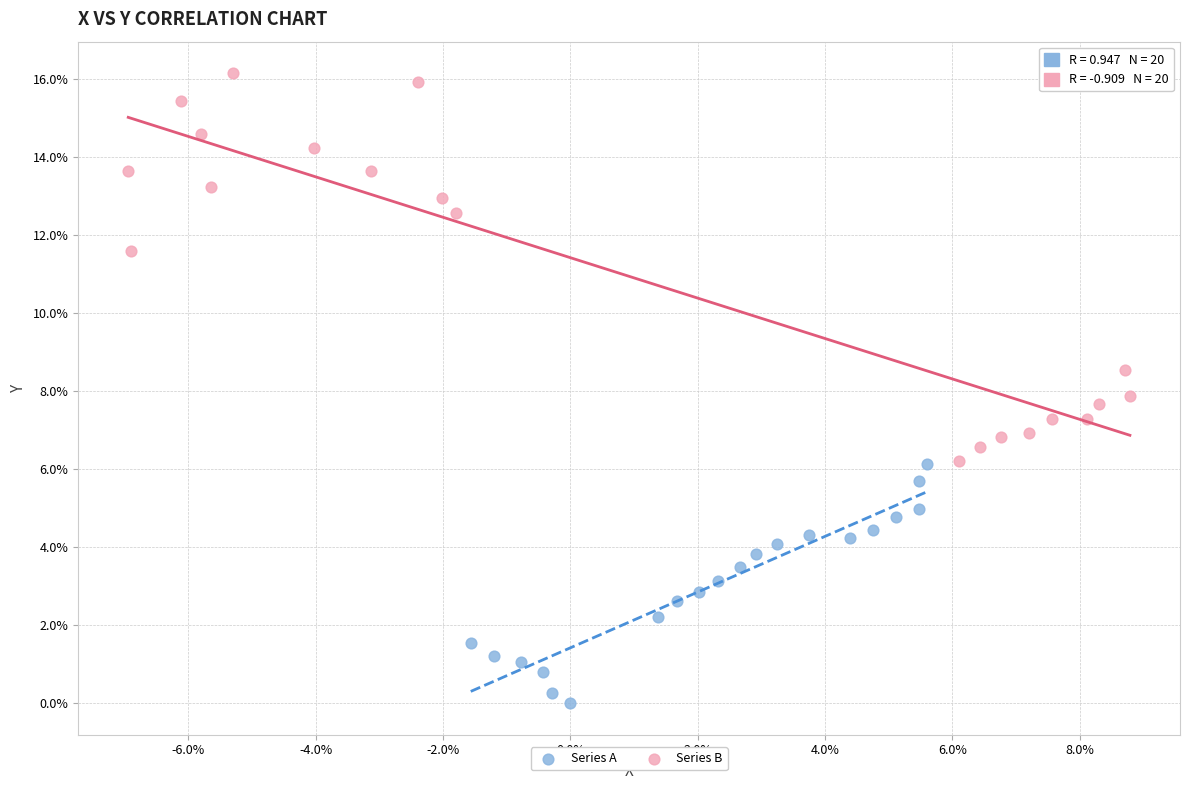

What are all the series names shown in the legend?

Series A, Series B